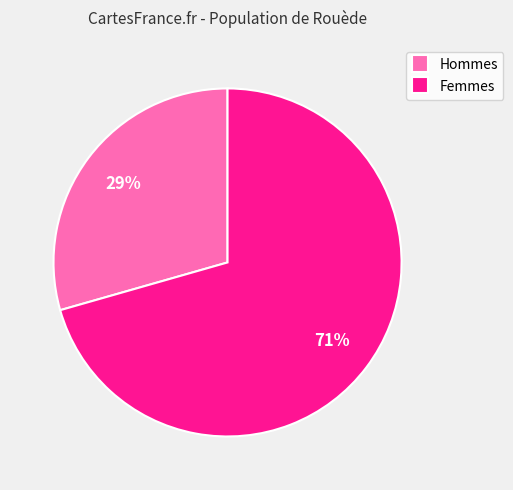

How many segments does this pie chart have?

2